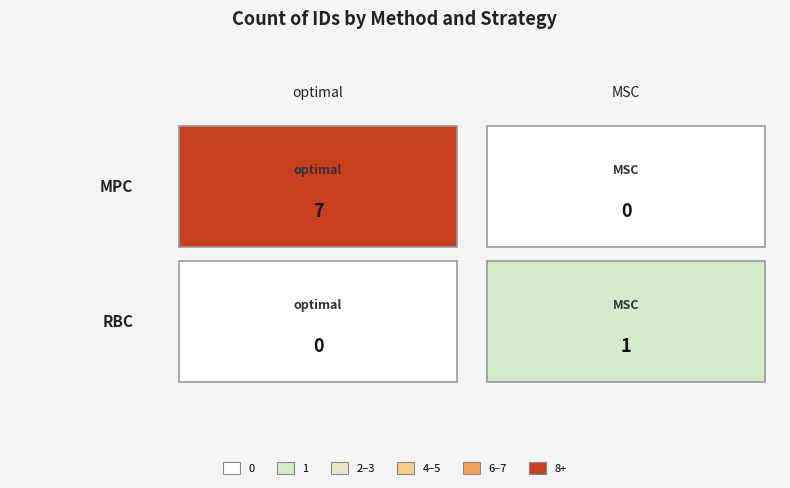

Reading left to right, extract all data points from this chart.

MPC: 7	0
RBC: 0	1